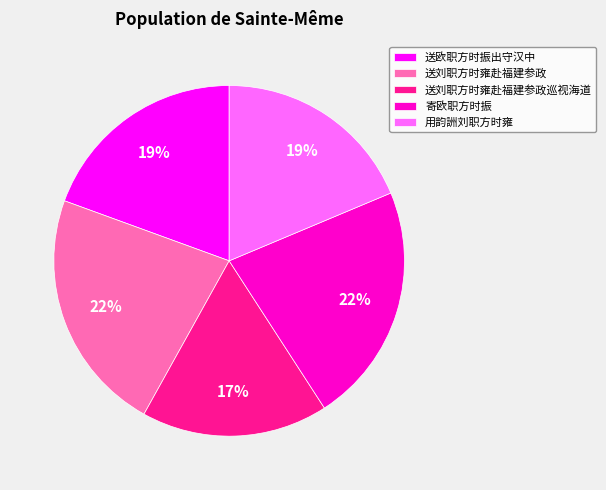

What is the ratio of the value at 送刘职方时雍赴福建参政巡视海道 to the value at 送刘职方时雍赴福建参政?

0.8